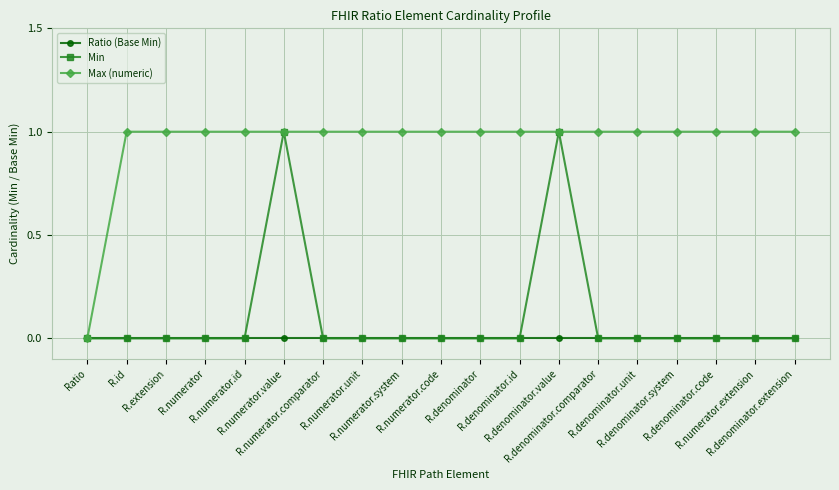

Which series has the largest total across all categories?

Max (numeric)